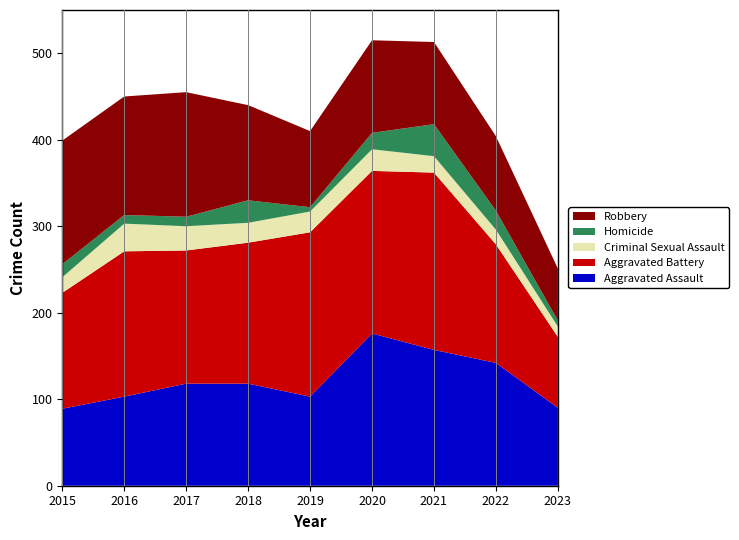

Reading left to right, what are all the values shown in this chart?

Aggravated Assault: 2015=89	2016=103	2017=118	2018=118	2019=103	2020=176	2021=157	2022=142	2023=90
Aggravated Battery: 2015=134	2016=168	2017=154	2018=163	2019=190	2020=188	2021=205	2022=137	2023=82
Criminal Sexual Assault: 2015=18	2016=32	2017=28	2018=23	2019=24	2020=25	2021=19	2022=17	2023=12
Homicide: 2015=15	2016=10	2017=11	2018=26	2019=5	2020=19	2021=37	2022=22	2023=7
Robbery: 2015=143	2016=137	2017=144	2018=110	2019=88	2020=107	2021=95	2022=86	2023=60